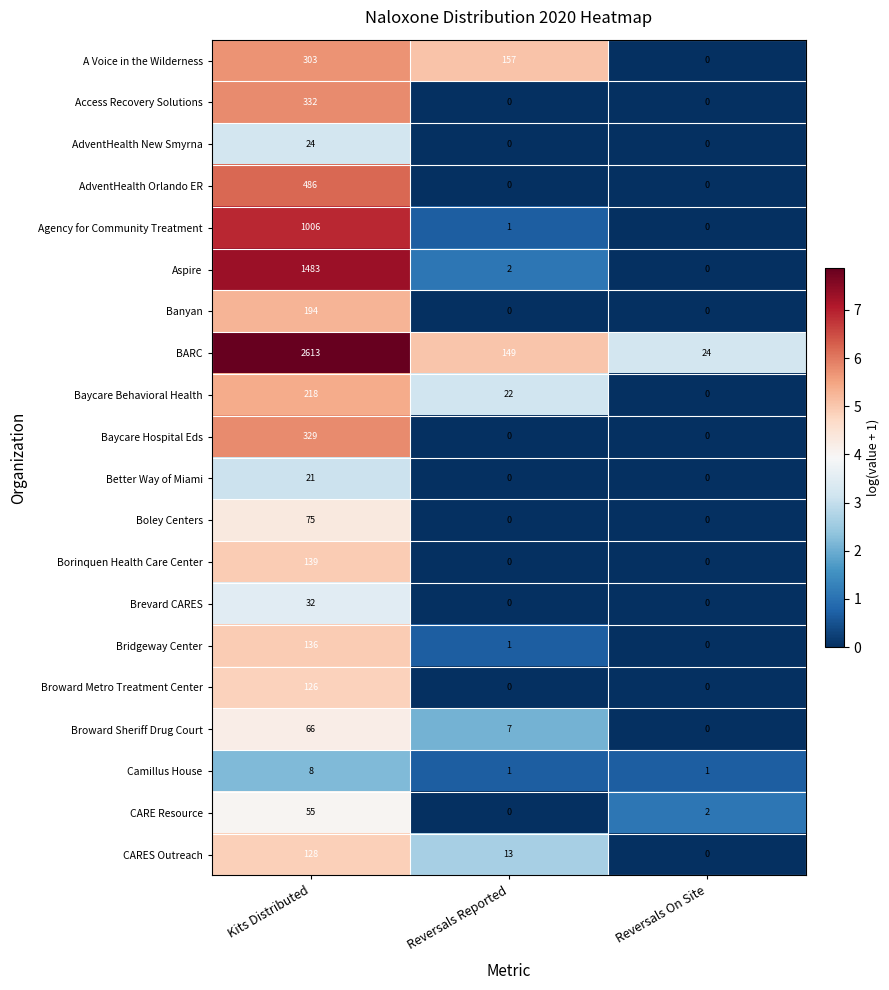

Where does the CARES Outreach series first go above 13?

Kits Distributed